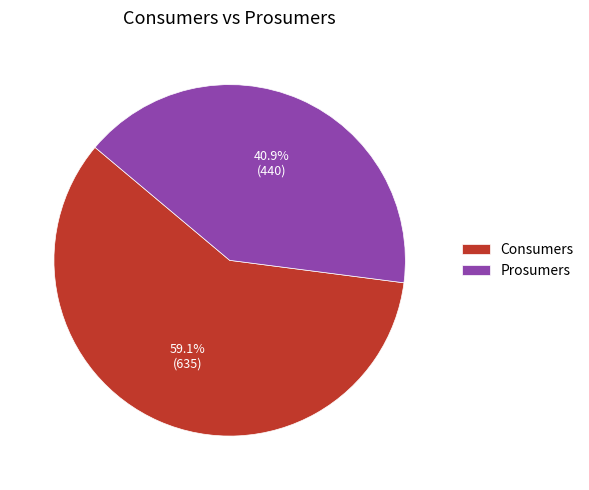

What is the largest slice in the pie chart?

Consumers